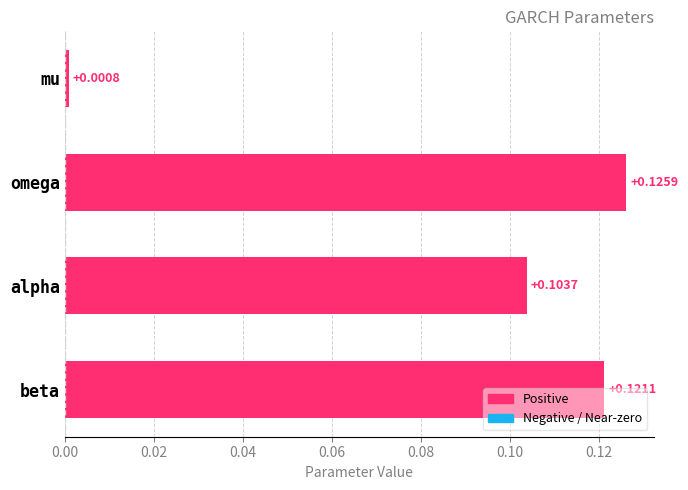

Rank the categories by value from lowest to highest.

mu, alpha, beta, omega